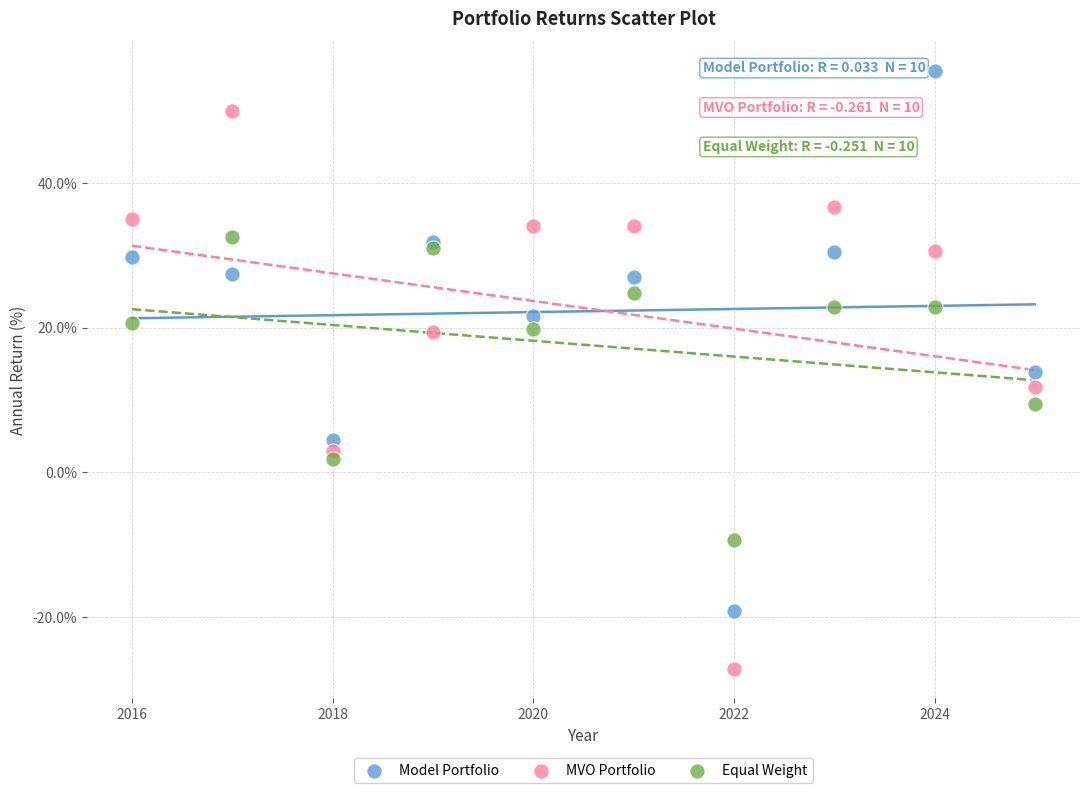

Which series has the widest spread of Y values?

MVO Portfolio